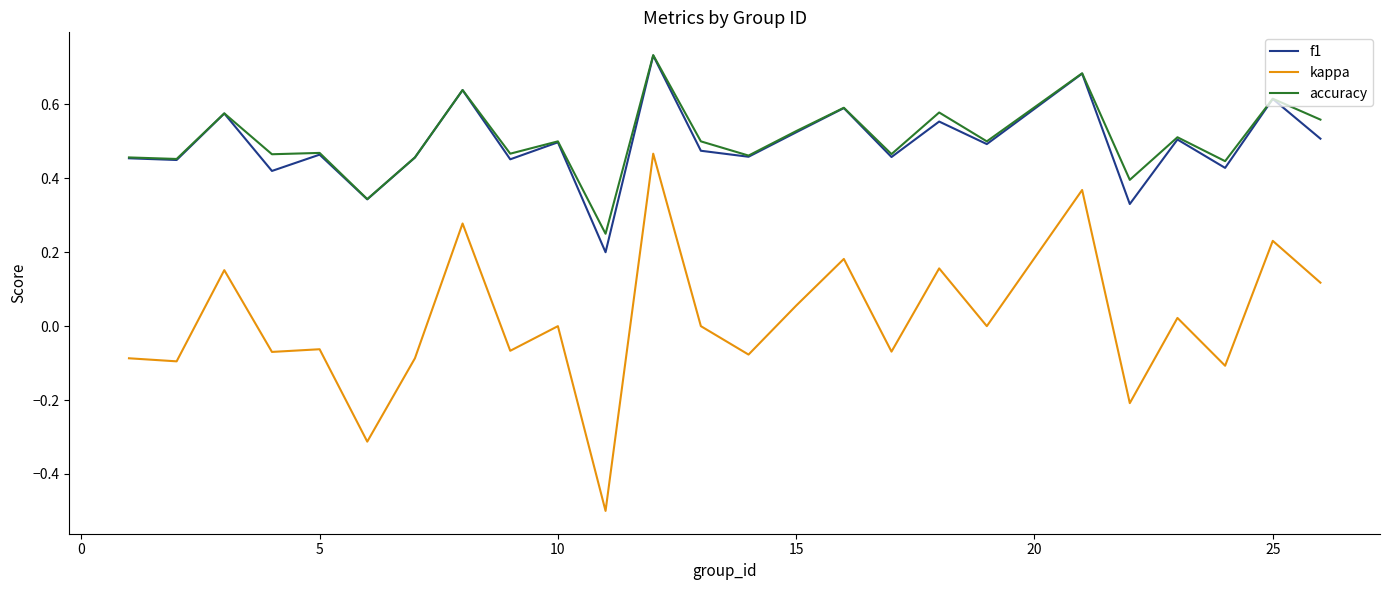

True or false: kappa and accuracy cross at least once.

False